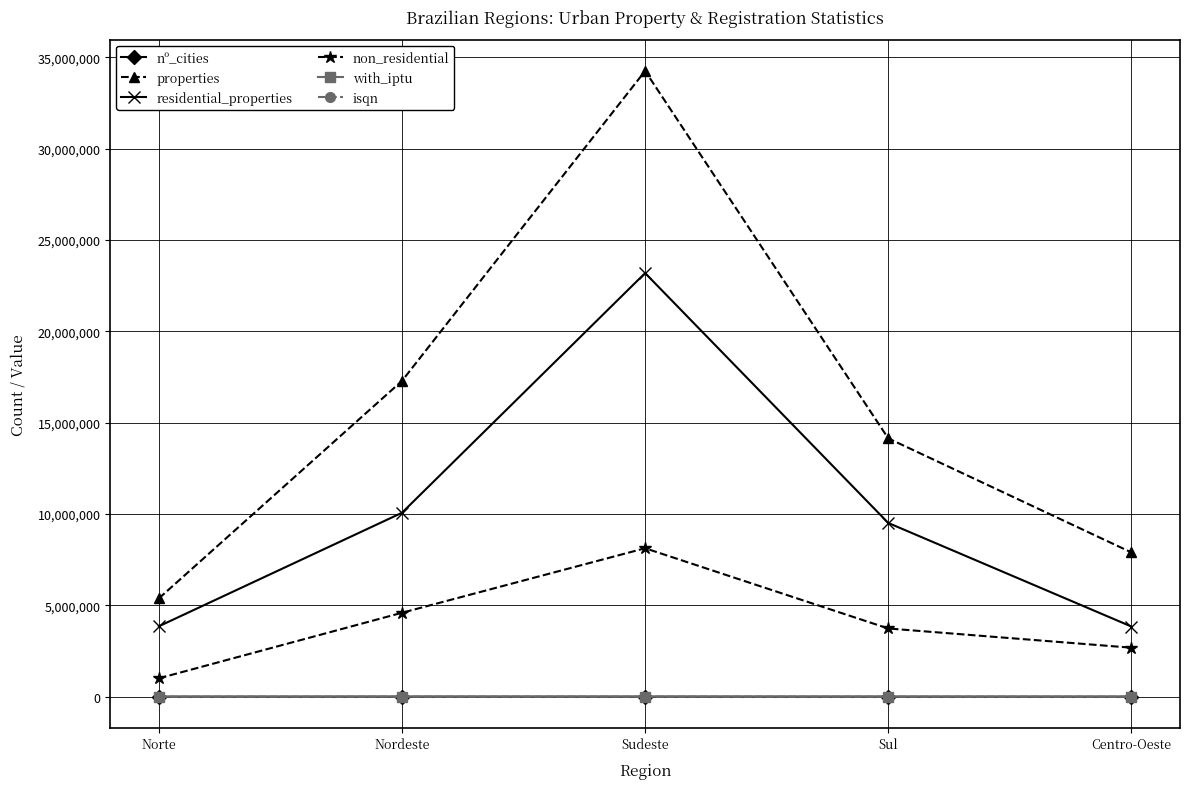

Between Norte and Sudeste, which series saw the biggest shift?

properties